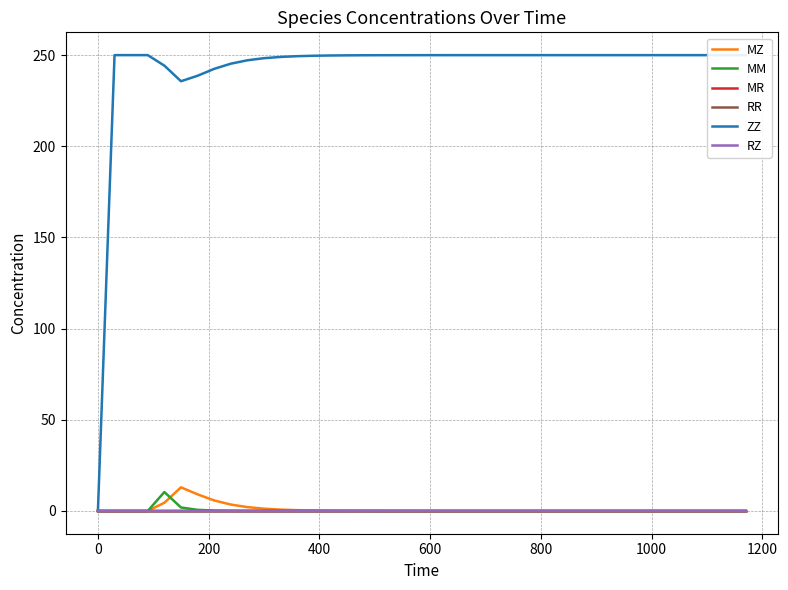

Which series has the widest spread of values?

ZZ